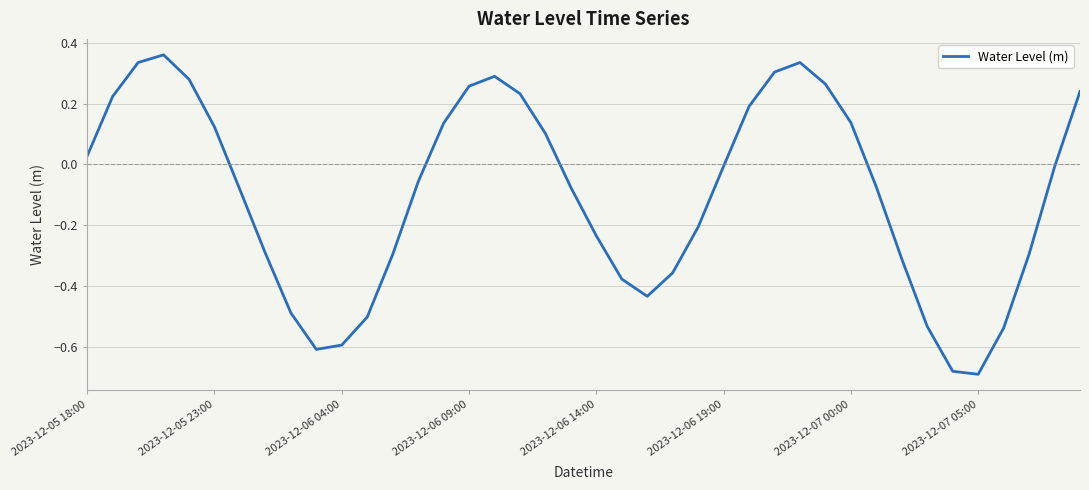

How many positive values are there?

17